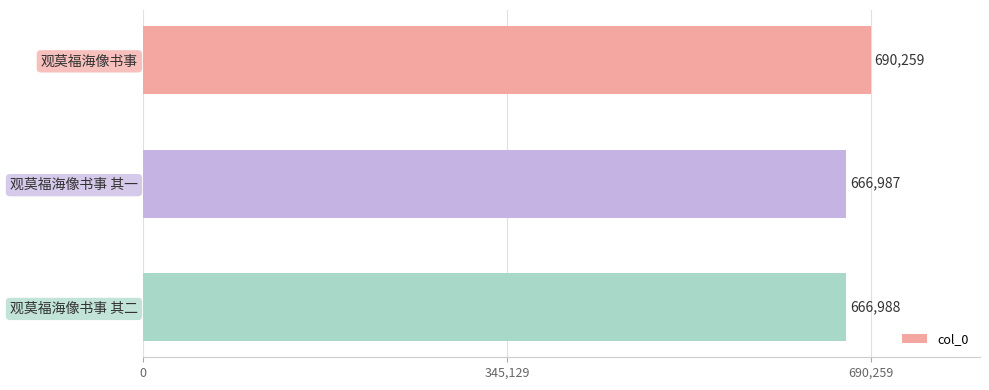

What is the label of the 1st bar from the bottom?

观莫福海像书事 其二